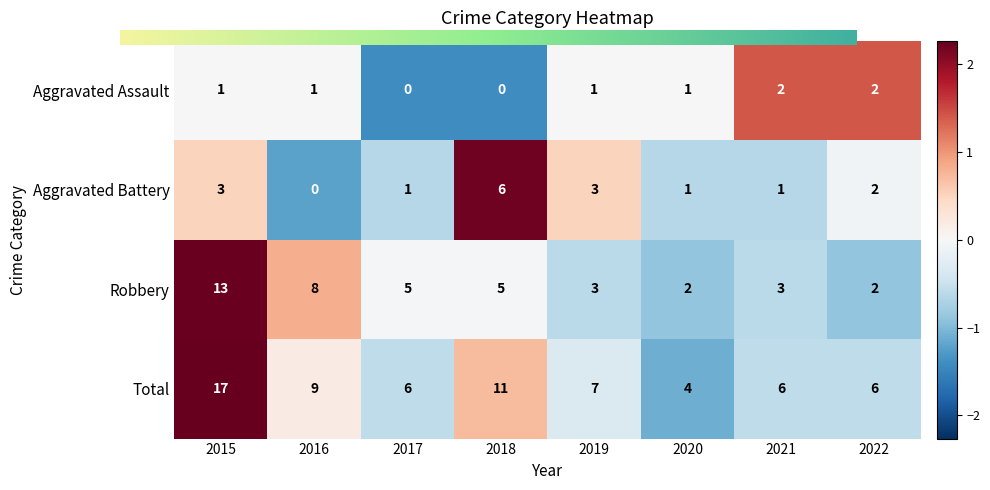

How many series are shown in this chart?

4